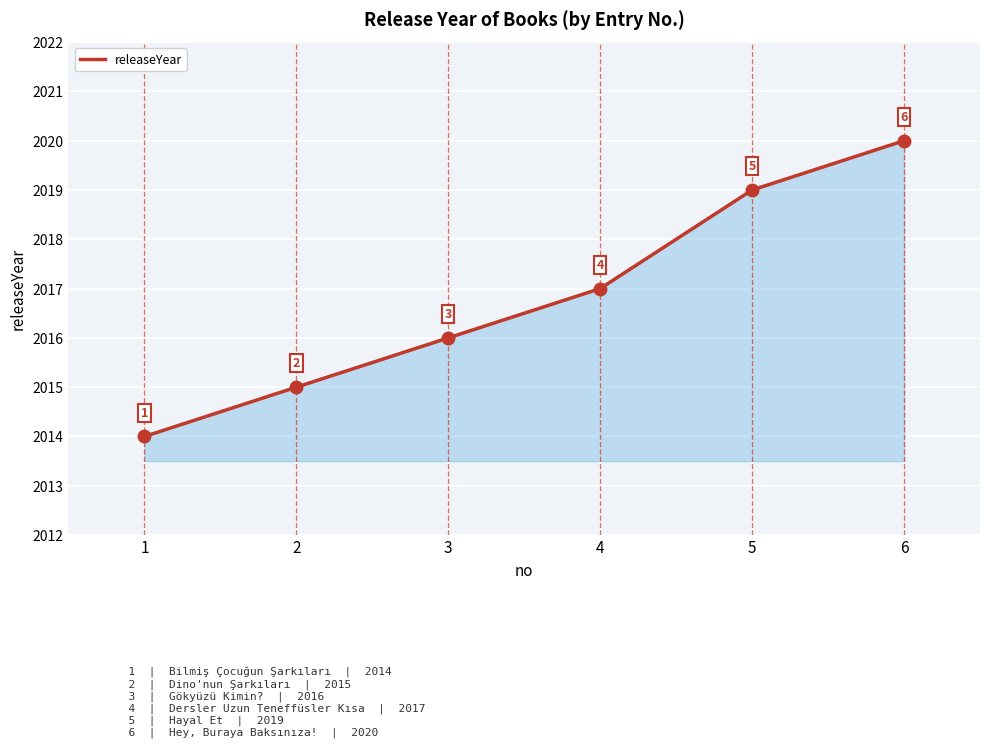

What is the difference between the second highest and second lowest values?

4